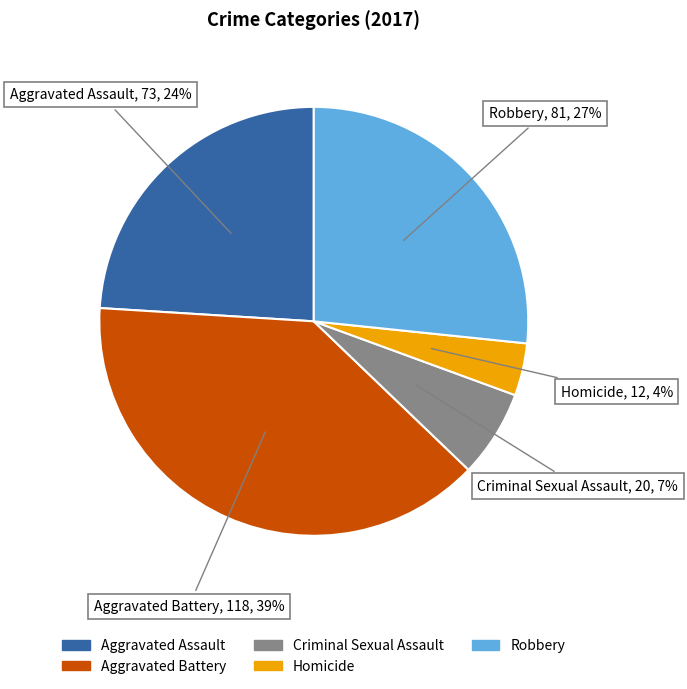

Is there a majority slice in this chart?

No